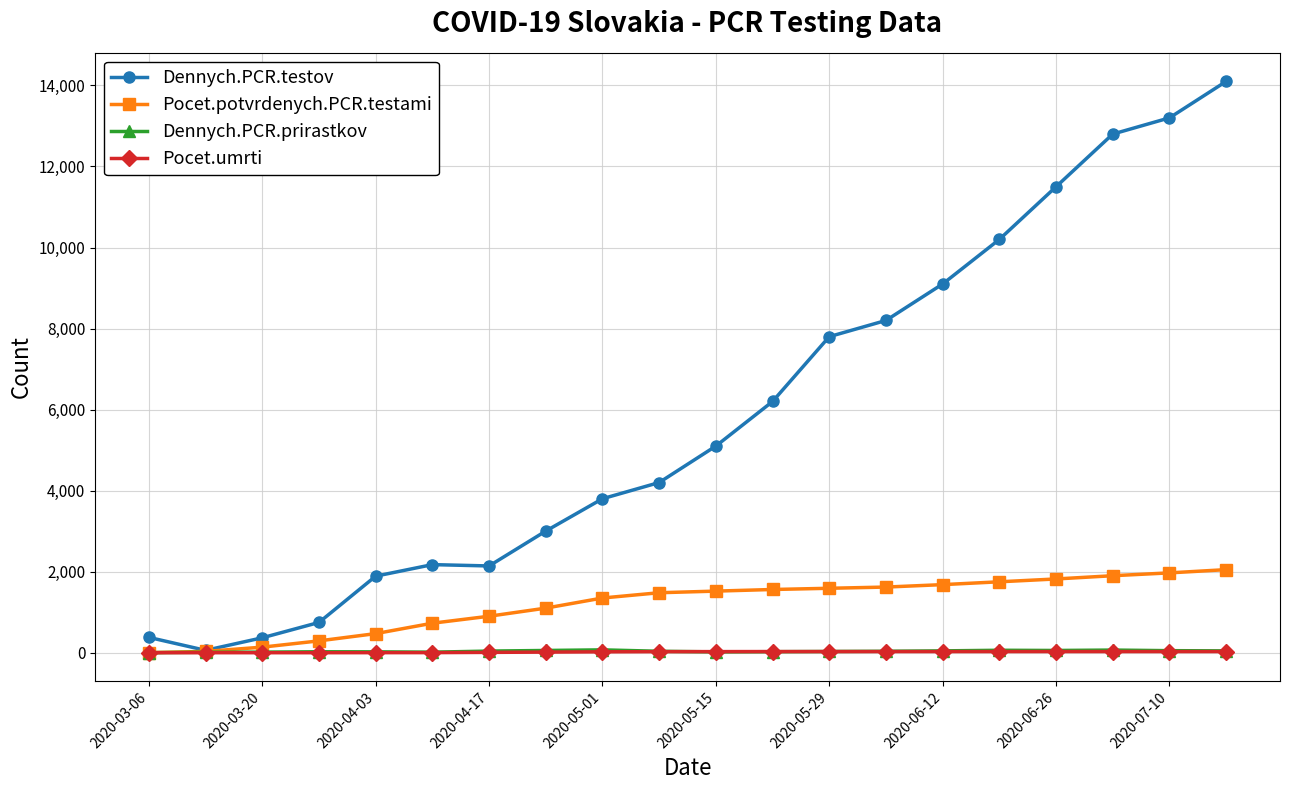

Count the number of data series in this chart.

4